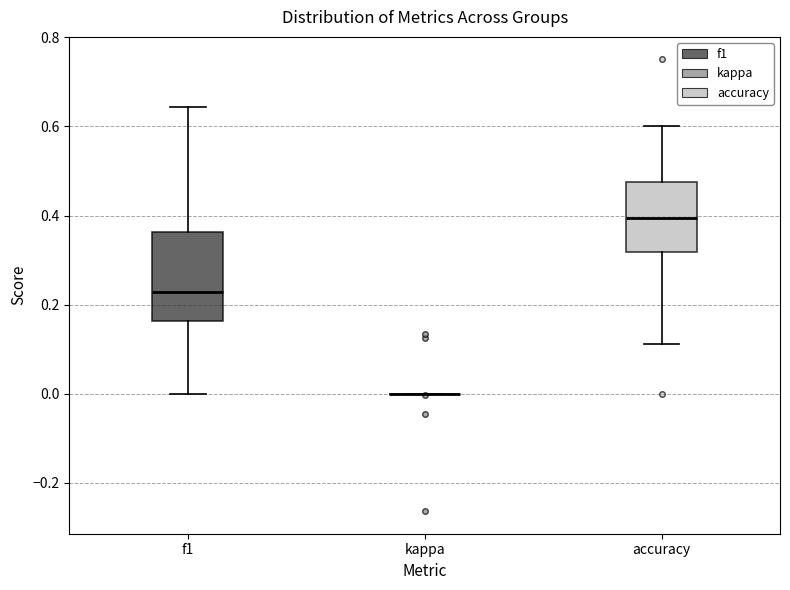

Which box is the tallest, from its lower edge to its upper edge?

f1